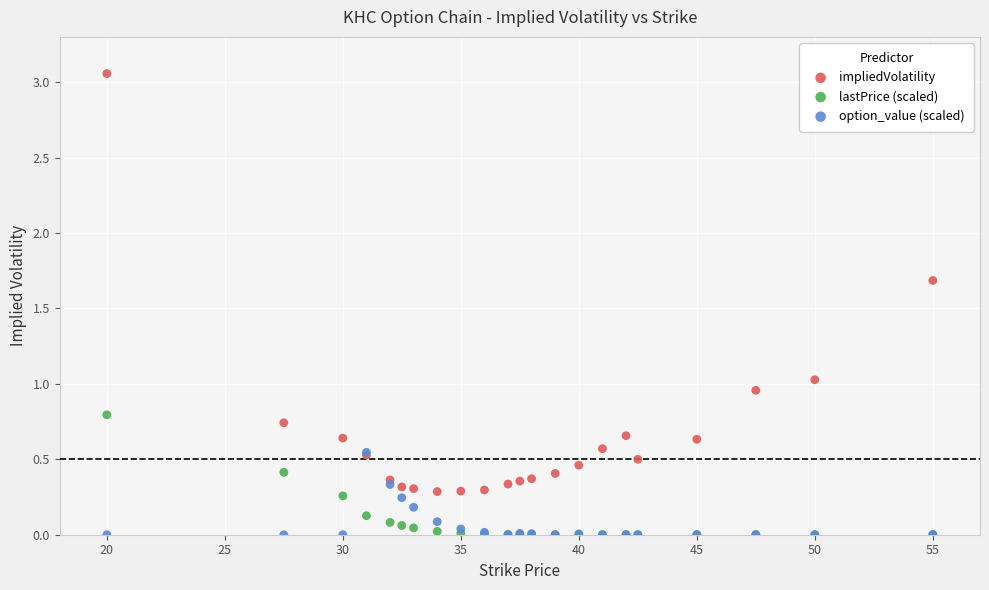

What are all the series names shown in the legend?

impliedVolatility, lastPrice (scaled), option_value (scaled)